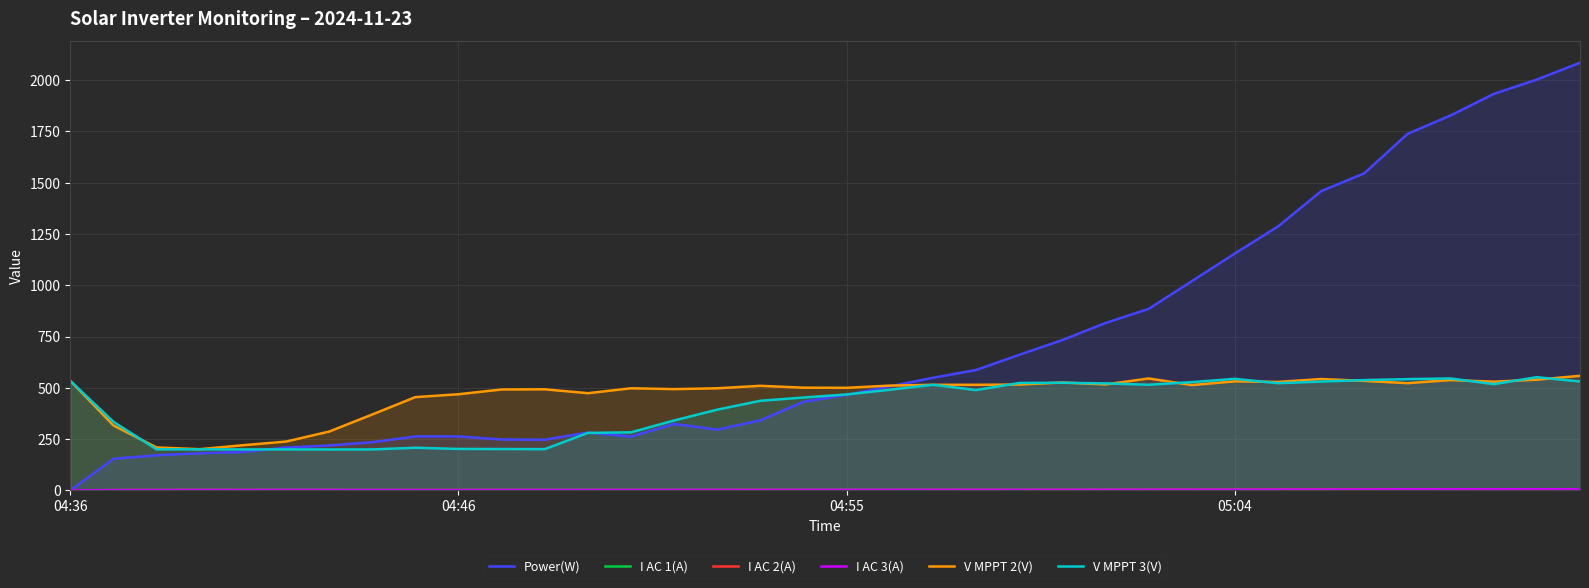

Reading left to right, list all the values displayed in this chart.

Power(W): 0.0	154.0	171.0	181.0	187.0	209.0	219.0	235.0	263.0	263.0	248.0	247.0	282.0	262.0	324.0	296.0	342.0	432.0	466.0	507.0	549.0	587.0	661.0	733.0	816.0	885.0	1020.0	1155.0	1287.0	1459.0	1546.0	1738.0	1828.0	1933.0	2003.0	2085.0
I AC 1(A): 0.0	1.1	1.3	1.4	1.3	1.5	1.4	1.4	1.3	1.4	1.5	1.6	1.4	1.6	1.4	1.5	1.8	1.9	1.9	2.0	1.9	2.1	2.1	2.2	2.4	2.6	2.8	2.9	3.5	3.8	4.0	4.5	4.6	4.9	5.0	5.2
I AC 2(A): 0.0	1.1	1.4	1.6	1.5	1.6	1.5	1.2	1.5	1.5	1.6	1.5	1.4	1.6	1.6	1.7	1.8	1.7	1.7	1.8	2.0	2.3	1.9	2.4	2.5	2.6	2.8	2.8	3.4	3.7	4.0	4.6	4.7	4.9	5.0	5.3
I AC 3(A): 0.0	1.3	1.5	1.7	1.6	1.9	1.7	1.7	1.5	1.5	1.7	1.7	1.7	1.8	1.8	1.9	1.9	2.1	2.1	2.3	2.2	2.3	2.3	2.5	2.6	2.9	3.1	3.2	3.8	3.8	4.2	4.8	4.9	5.2	5.4	5.5
V MPPT 2(V): 534.4	316.7	209.3	200.8	220.1	238.0	286.6	370.0	454.7	468.7	492.0	492.8	473.8	497.8	493.7	497.8	509.8	500.7	500.1	510.8	514.8	514.7	516.0	526.2	516.6	545.6	513.6	531.6	528.8	542.9	533.9	522.8	537.9	530.0	539.7	558.5
V MPPT 3(V): 534.0	334.4	200.0	200.1	199.7	199.8	199.5	199.6	207.8	202.1	201.6	201.0	280.2	283.1	340.9	393.7	436.9	452.8	467.8	490.7	514.7	489.1	523.8	524.7	521.7	515.0	527.8	543.8	522.6	530.6	537.8	542.5	545.7	517.9	551.9	530.9